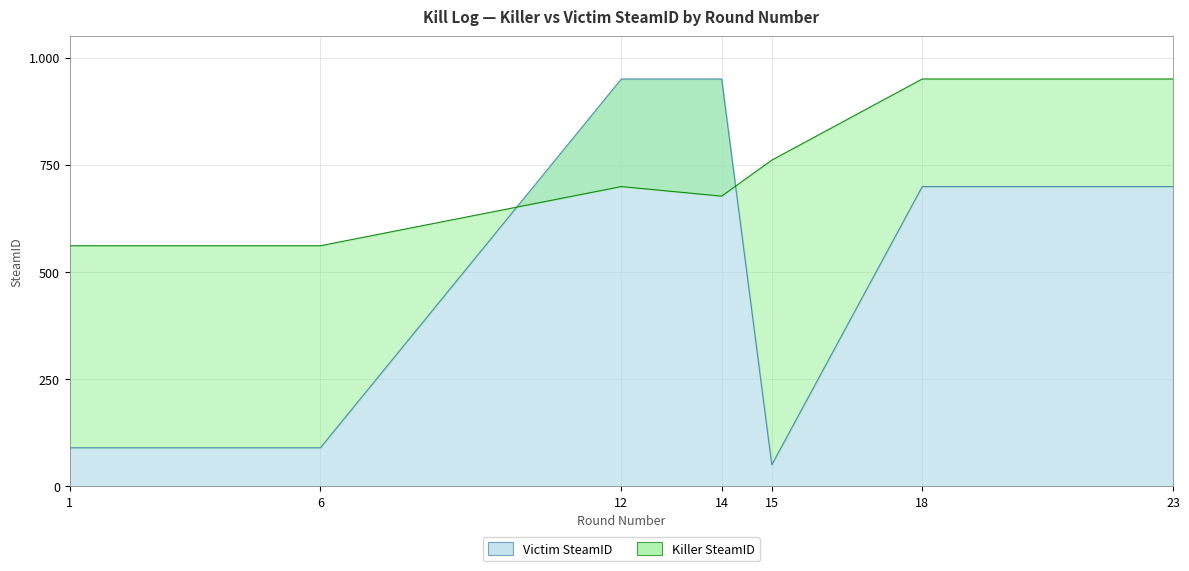

The Victim SteamID series shows 59.6 at 6. True or false?

False